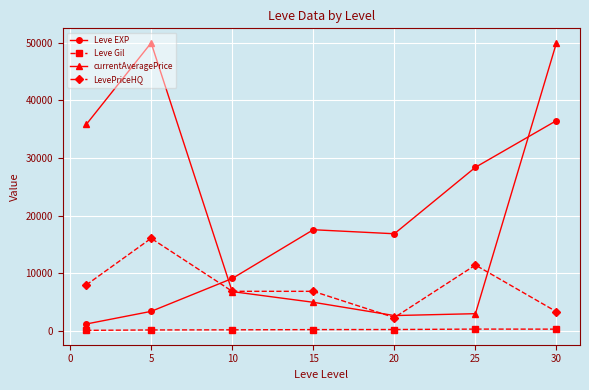

What is the smallest value displayed?

113.3